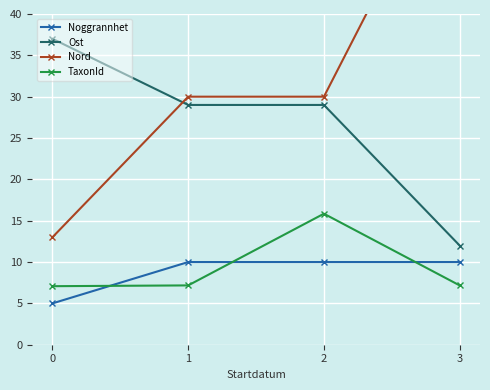

Rank the series by their maximum value, from highest to lowest.

Nord, Ost, TaxonId, Noggrannhet